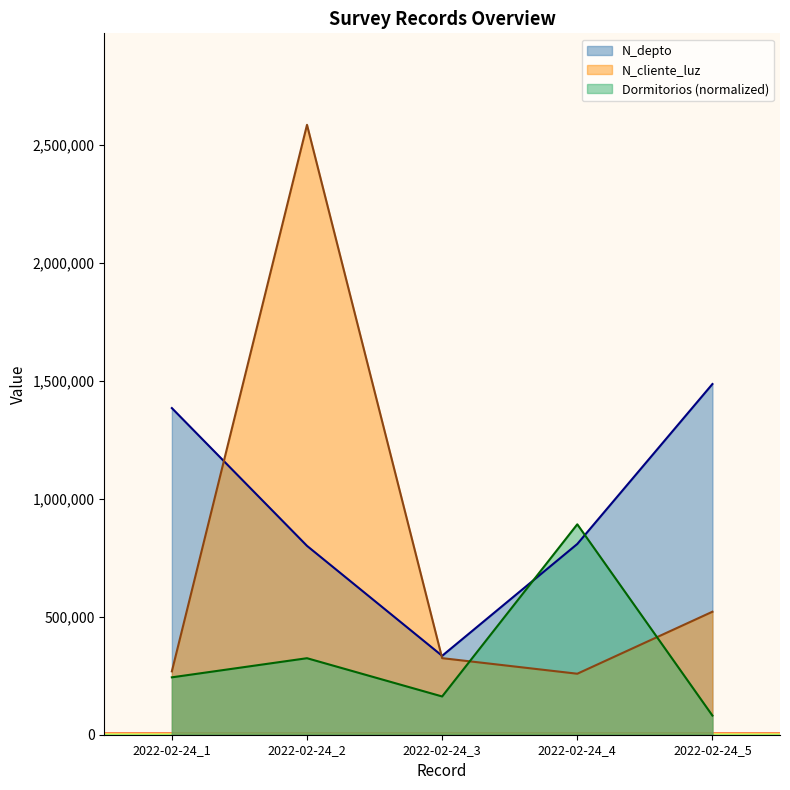

What is the average value of the Dormitorios series?

340688.1